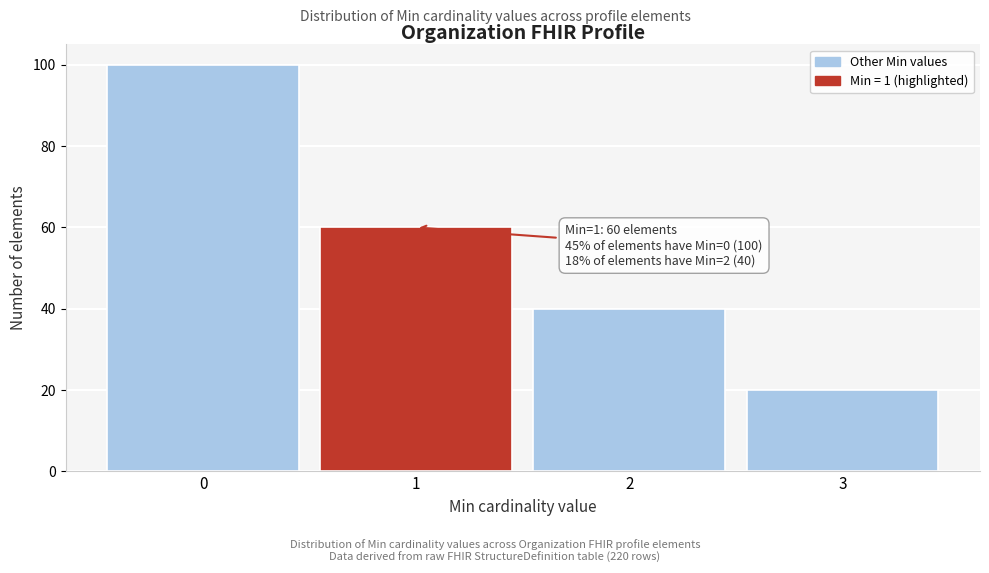

Over which range of the x-axis is the bar tallest?

-0.5 to 0.5